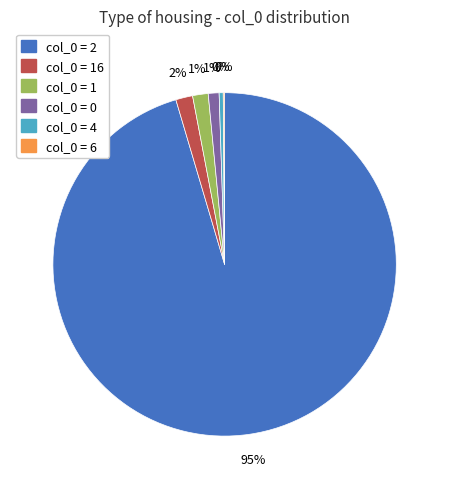

To the nearest percent, what is the average slice percentage?

17%